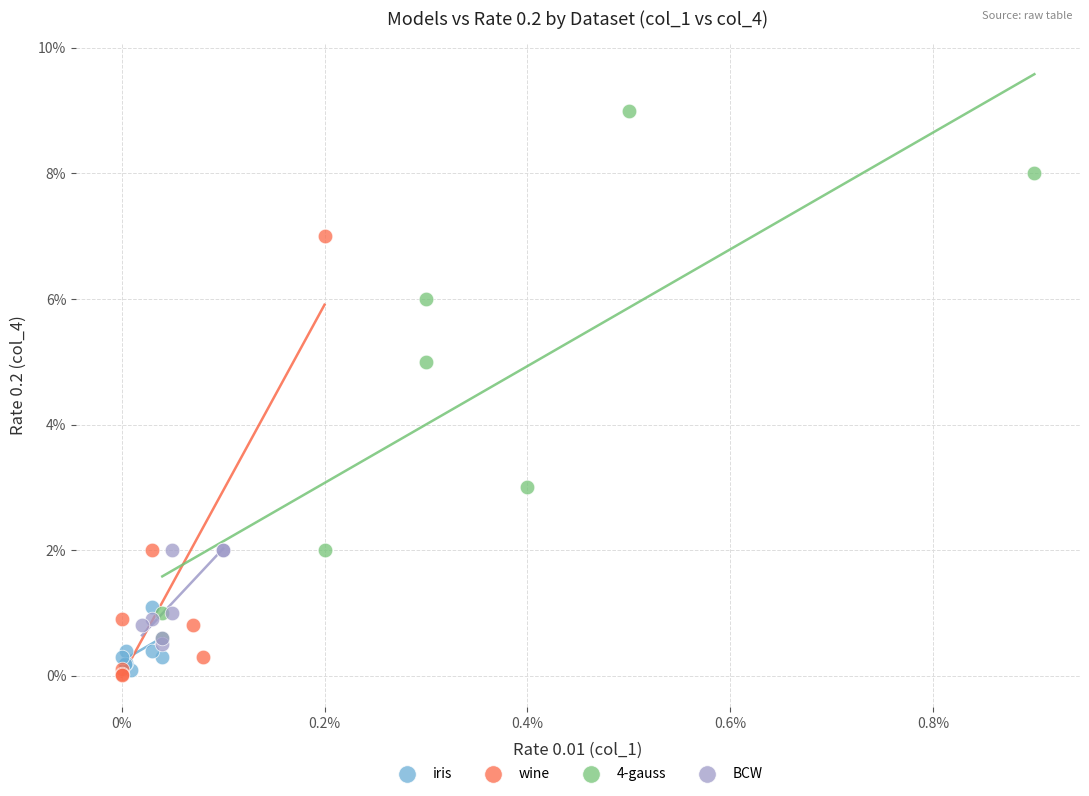

What are all the series names shown in the legend?

iris, wine, 4-gauss, BCW